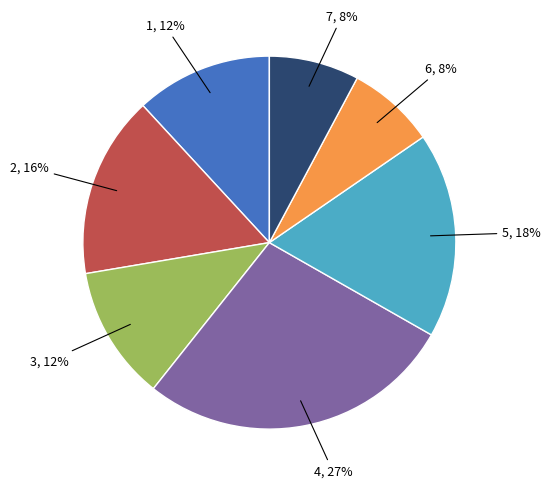

How many slices are in this pie chart?

7